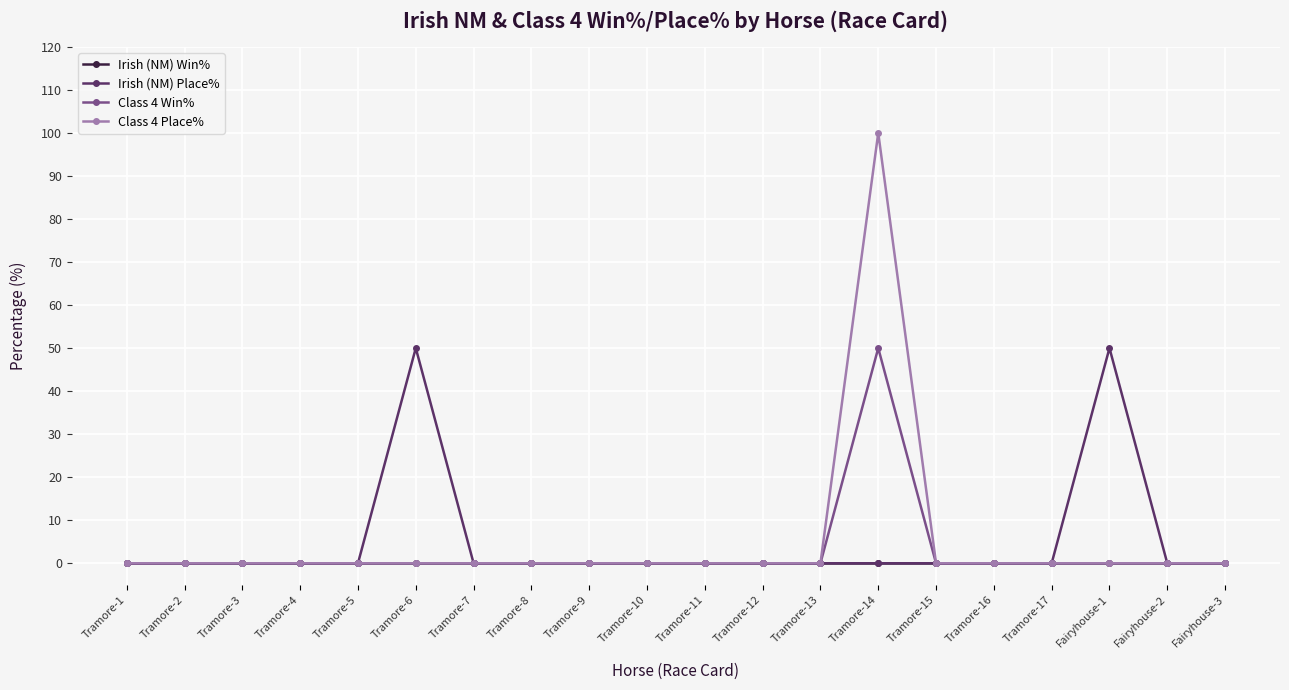

The Class 4 Win% series shows 0 at Tramore-11. True or false?

True